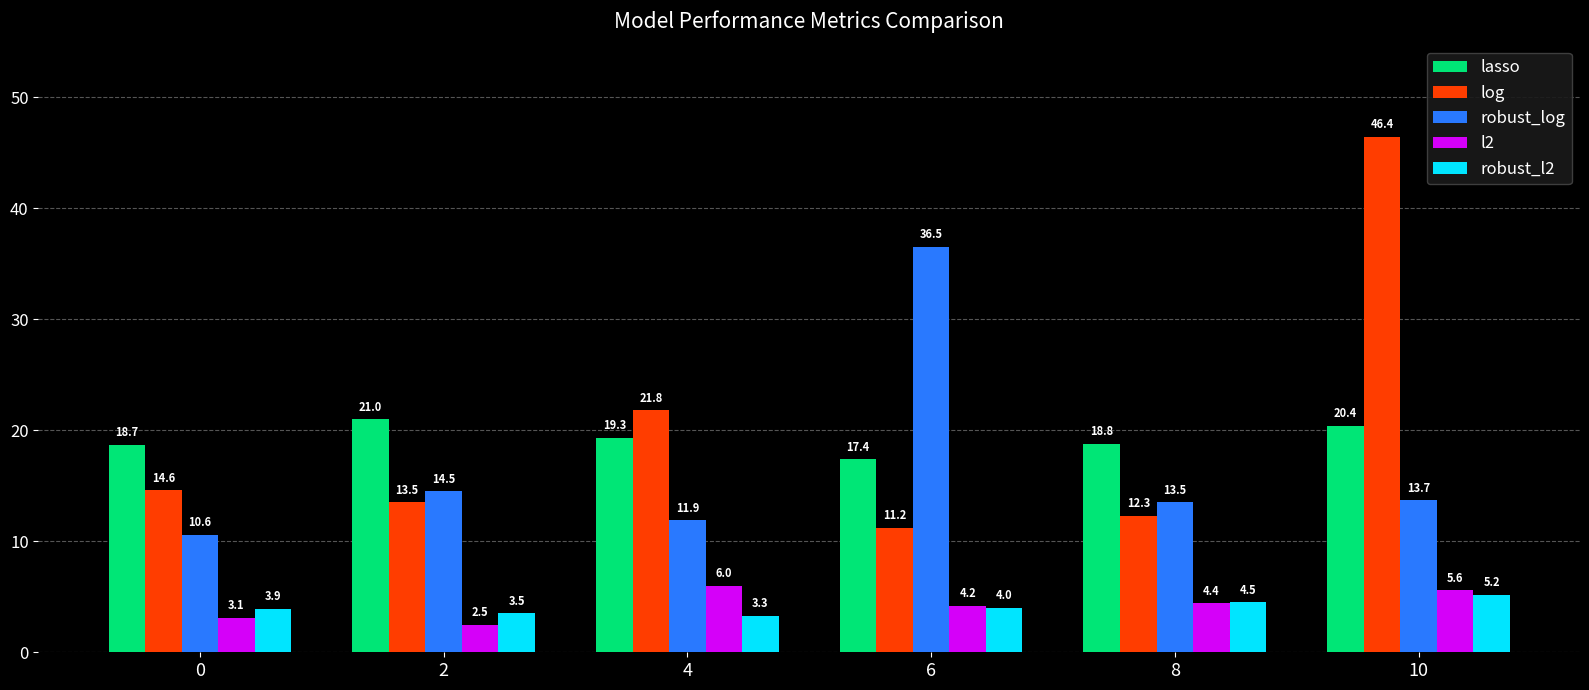

What are all the series names shown in the legend?

lasso, log, robust_log, l2, robust_l2